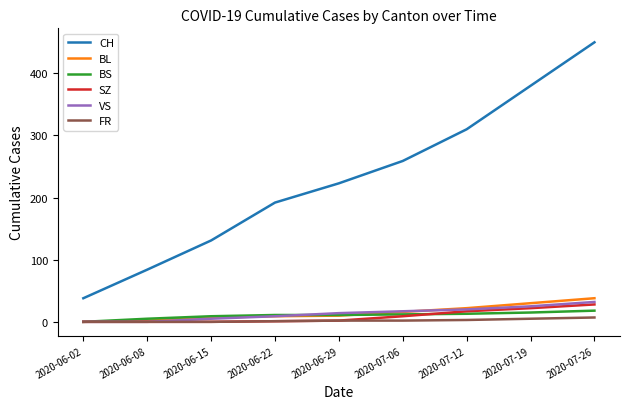

Which series has the widest spread of values?

CH